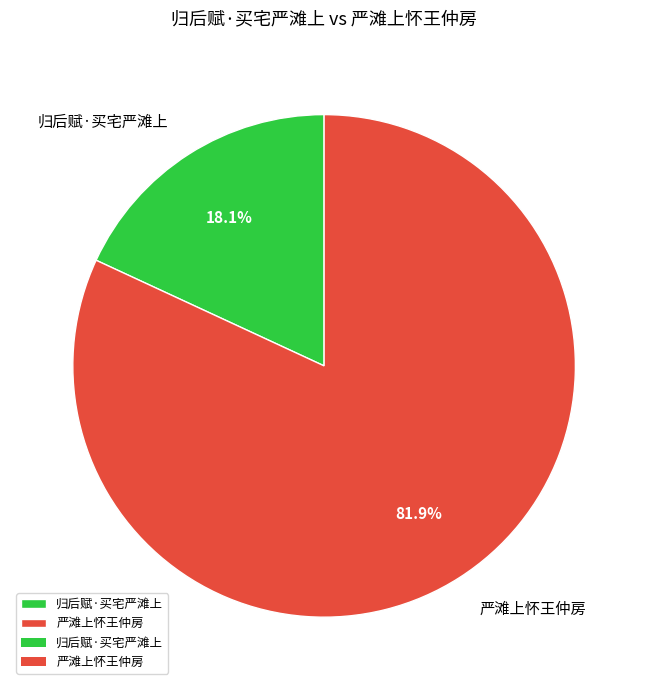

Is the sum of 归后赋·买宅严滩上 and 严滩上怀王仲房 greater than half?

Yes